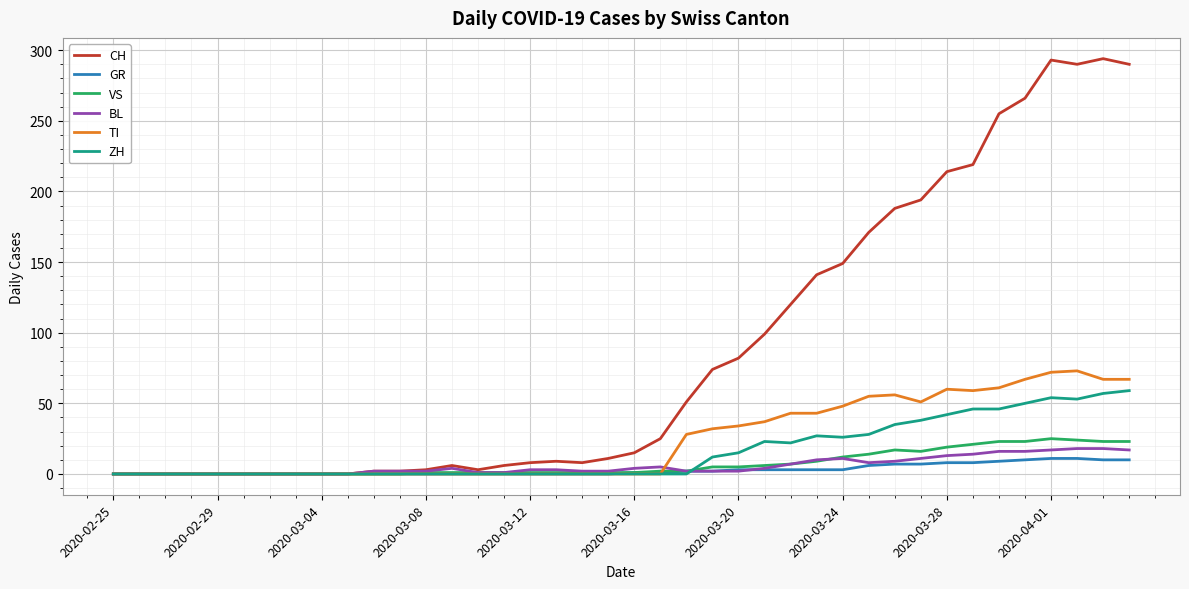

How many lines are shown in the chart?

6